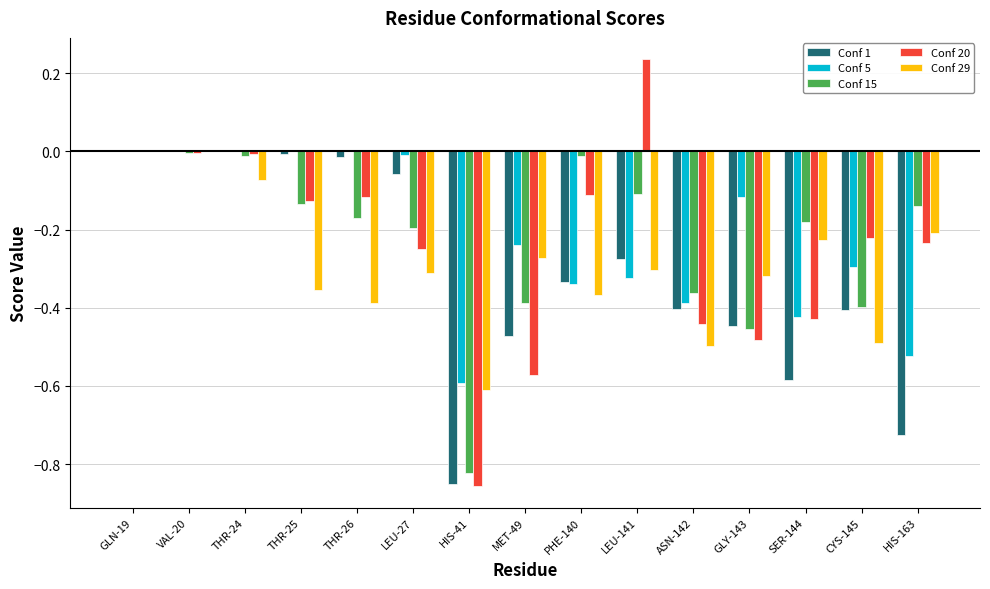

Is the value of Conf 15 at LEU-141 greater than the value of Conf 1 at THR-24?

No